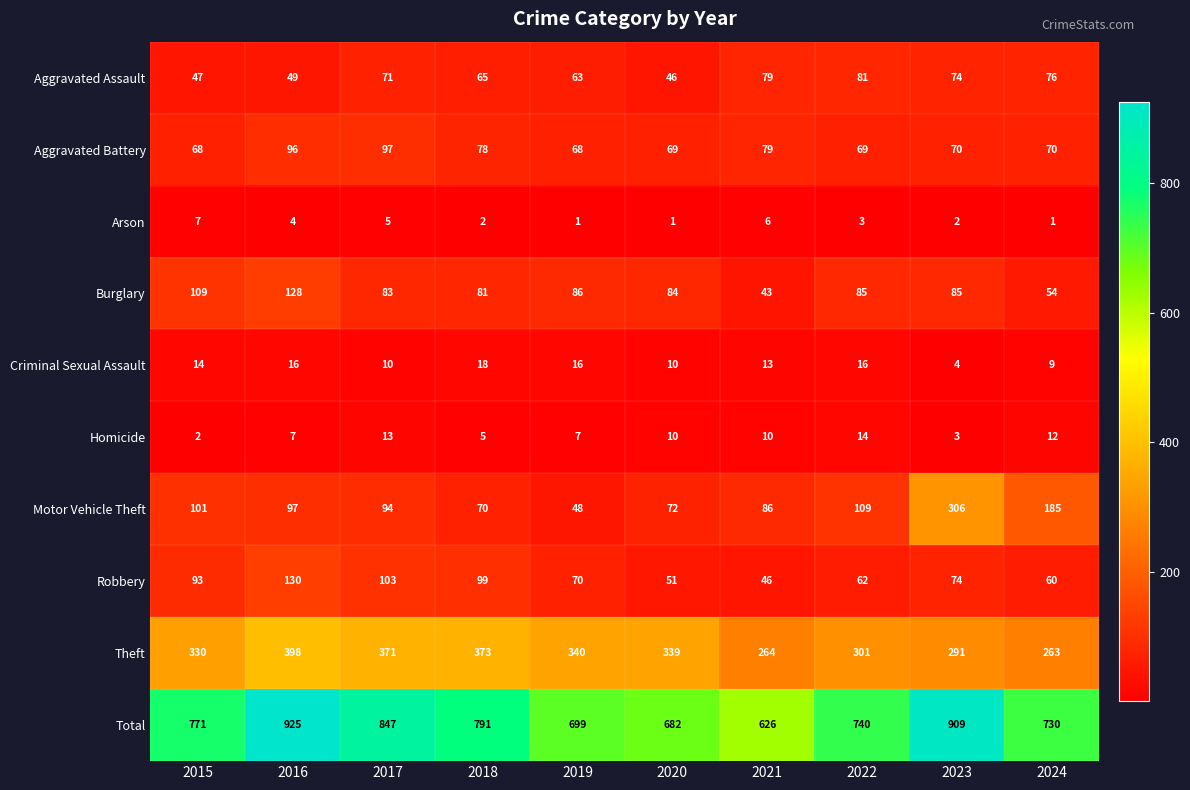

Where does the Homicide series first go above 10?

2017